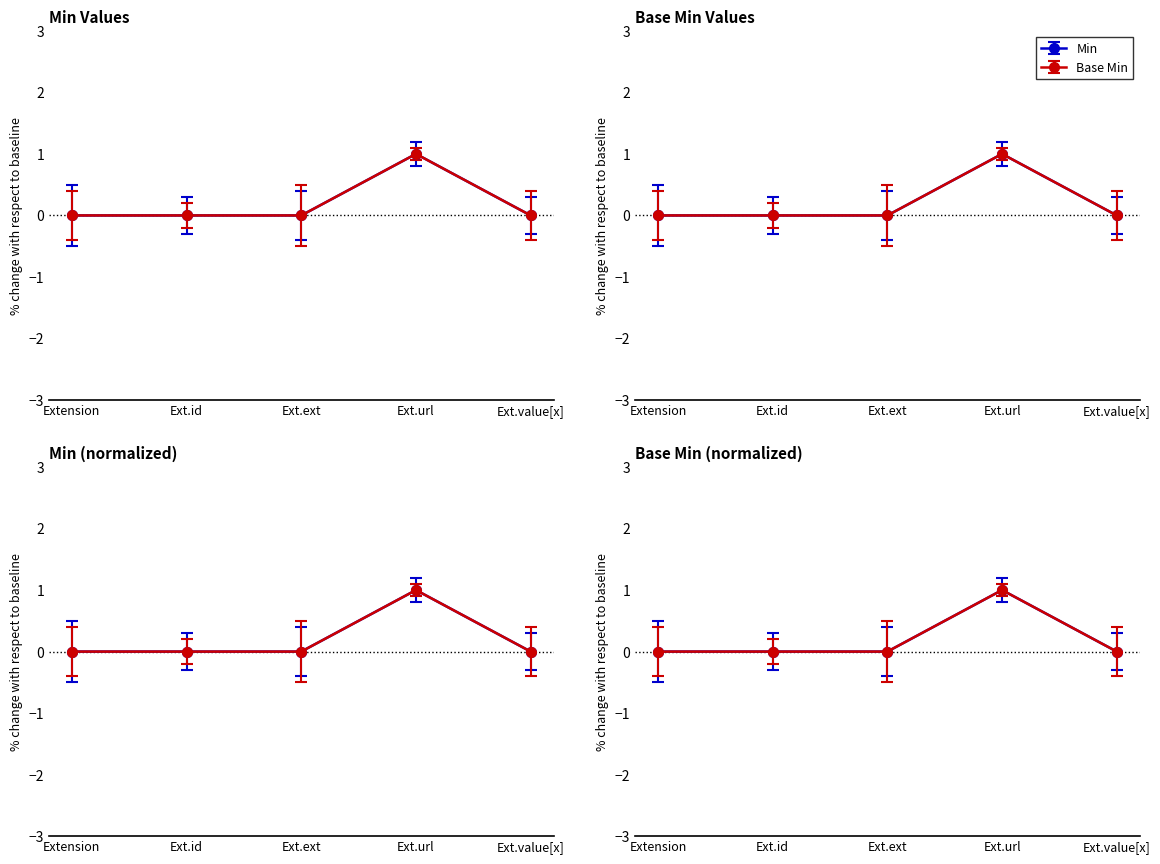

True or false: Base Min and Min cross at least once.

False